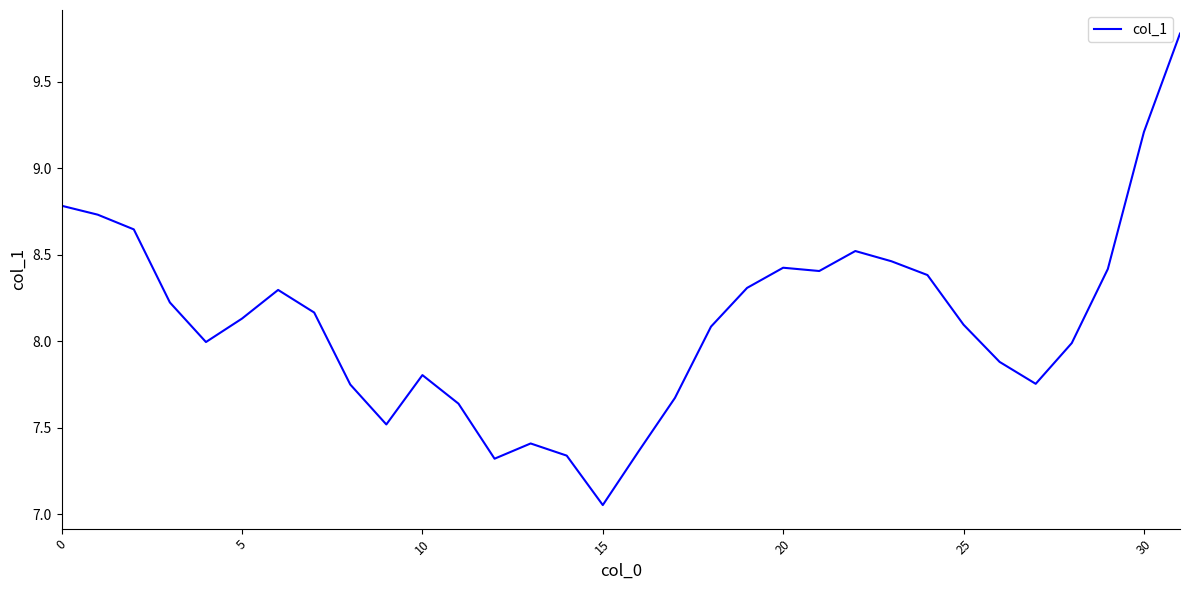

What is the sum of all values?

259.6